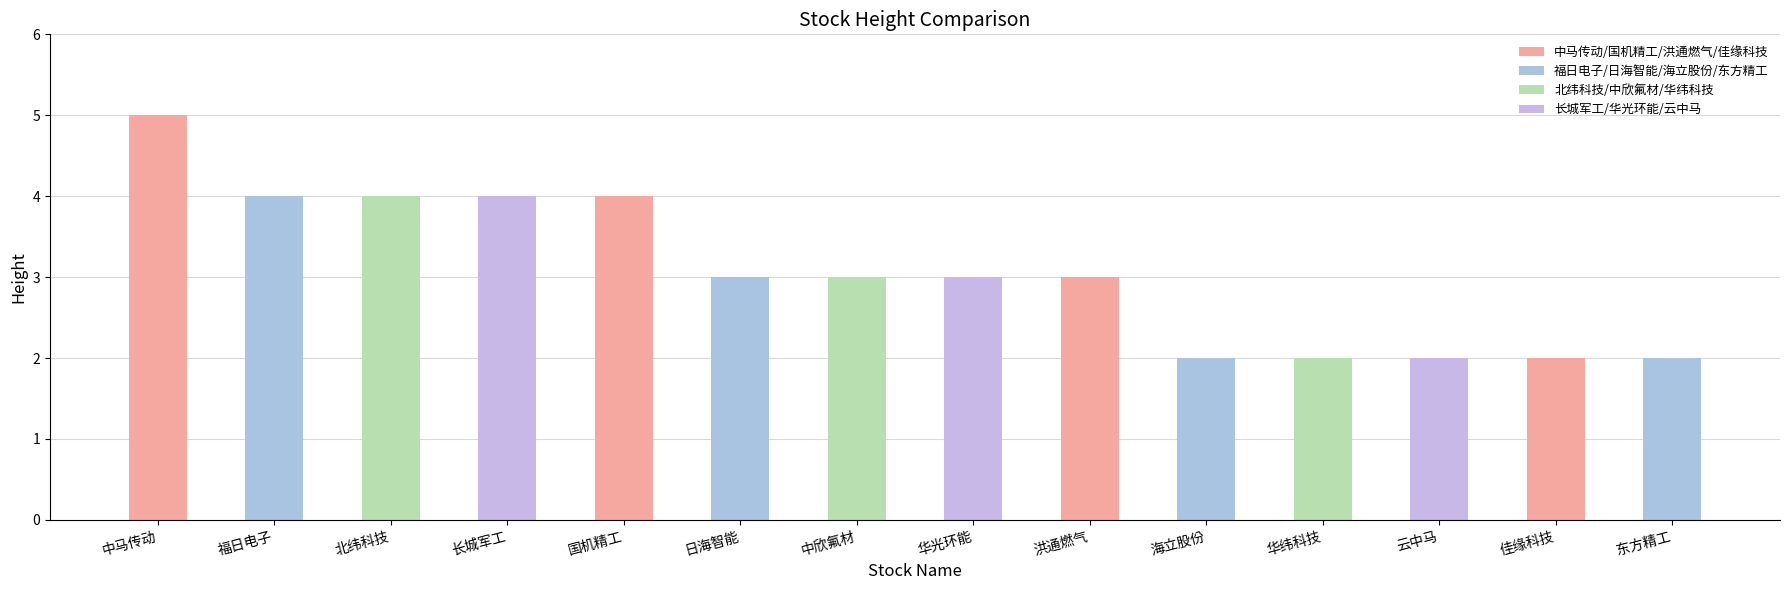

Count the number of categories in the chart.

14